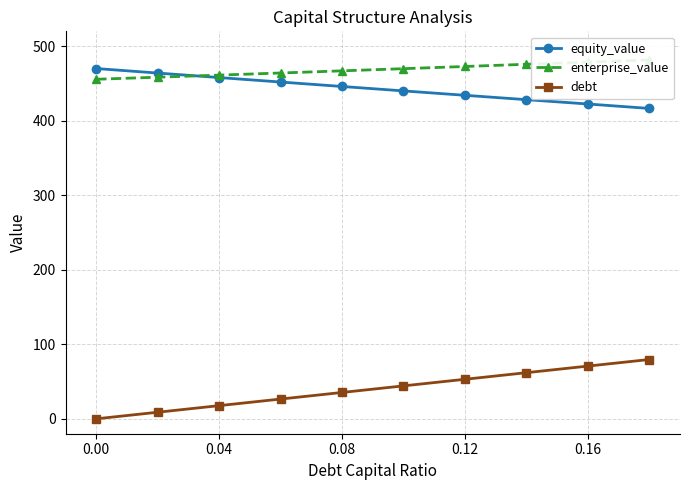

The value of debt at 0.00 is -41.2. True or false?

False